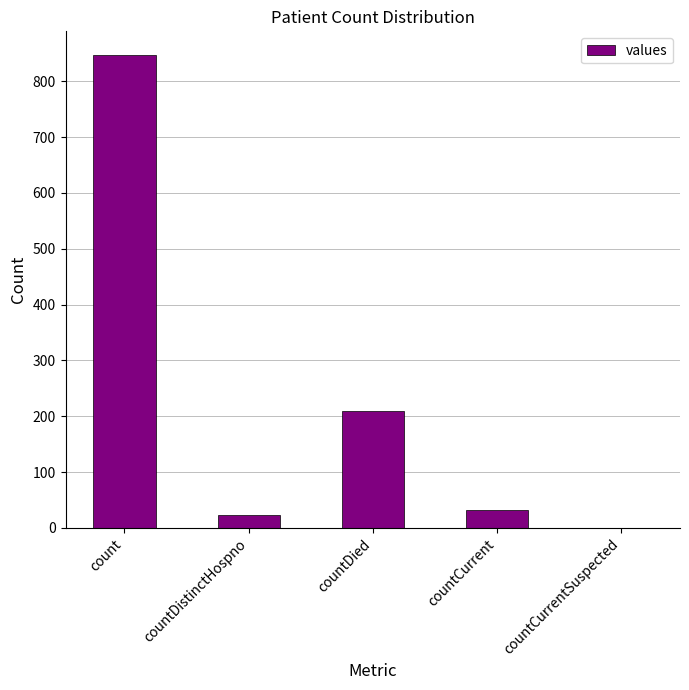

What is the sum of the values at countDied and countCurrent?

243